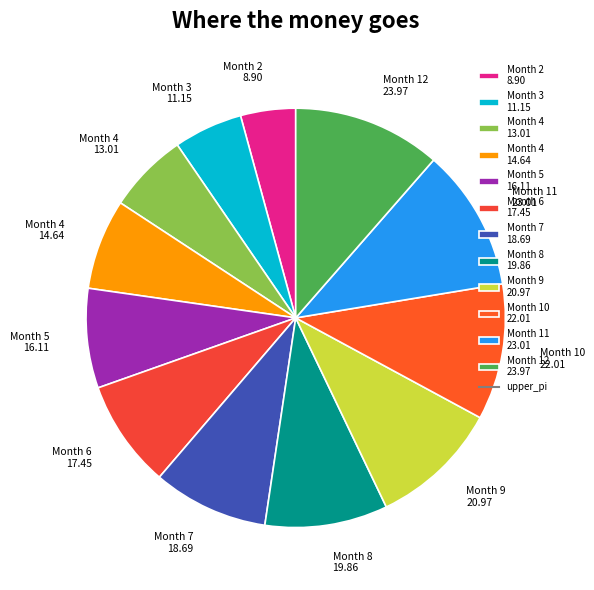

Which has a higher value, Month 3 11.15 or Month 12 23.97?

Month 12 23.97